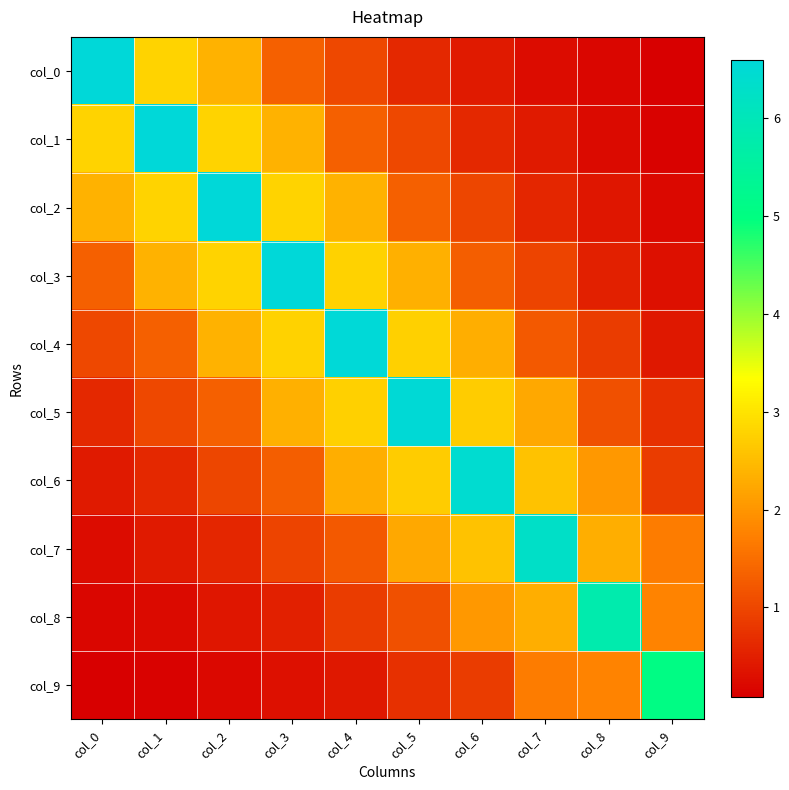

Reading right to left, list all the values displayed in this chart.

col_0: col_9=0.1	col_8=0.2	col_7=0.3	col_6=0.4	col_5=0.6	col_4=1.0	col_3=1.3	col_2=2.4	col_1=2.8	col_0=6.6
col_1: col_9=0.1	col_8=0.2	col_7=0.4	col_6=0.6	col_5=1.0	col_4=1.3	col_3=2.4	col_2=2.8	col_1=6.6	col_0=2.8
col_2: col_9=0.2	col_8=0.4	col_7=0.6	col_6=1.0	col_5=1.3	col_4=2.4	col_3=2.8	col_2=6.6	col_1=2.8	col_0=2.4
col_3: col_9=0.3	col_8=0.5	col_7=1.0	col_6=1.3	col_5=2.3	col_4=2.8	col_3=6.6	col_2=2.8	col_1=2.4	col_0=1.3
col_4: col_9=0.4	col_8=0.9	col_7=1.2	col_6=2.3	col_5=2.7	col_4=6.6	col_3=2.8	col_2=2.4	col_1=1.3	col_0=1.0
col_5: col_9=0.7	col_8=1.1	col_7=2.2	col_6=2.7	col_5=6.5	col_4=2.7	col_3=2.3	col_2=1.3	col_1=1.0	col_0=0.6
col_6: col_9=0.9	col_8=2.0	col_7=2.6	col_6=6.4	col_5=2.7	col_4=2.3	col_3=1.3	col_2=1.0	col_1=0.6	col_0=0.4
col_7: col_9=1.7	col_8=2.3	col_7=6.3	col_6=2.6	col_5=2.2	col_4=1.2	col_3=1.0	col_2=0.6	col_1=0.4	col_0=0.3
col_8: col_9=1.8	col_8=5.8	col_7=2.3	col_6=2.0	col_5=1.1	col_4=0.9	col_3=0.5	col_2=0.4	col_1=0.2	col_0=0.2
col_9: col_9=5.1	col_8=1.8	col_7=1.7	col_6=0.9	col_5=0.7	col_4=0.4	col_3=0.3	col_2=0.2	col_1=0.1	col_0=0.1